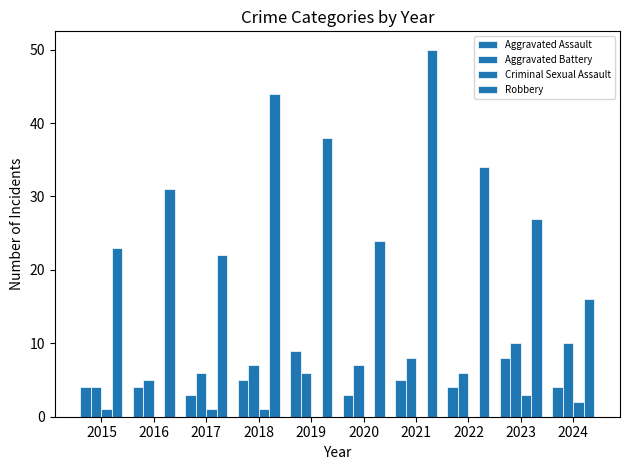

How many categories are shown in the chart?

10